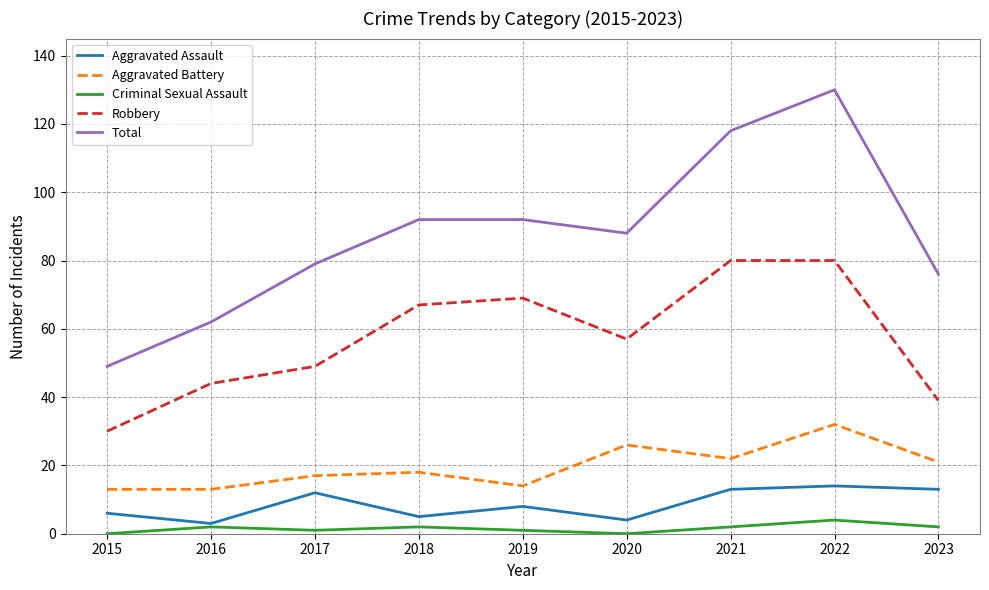

Between 2020 and 2022, which series saw the biggest shift?

Total